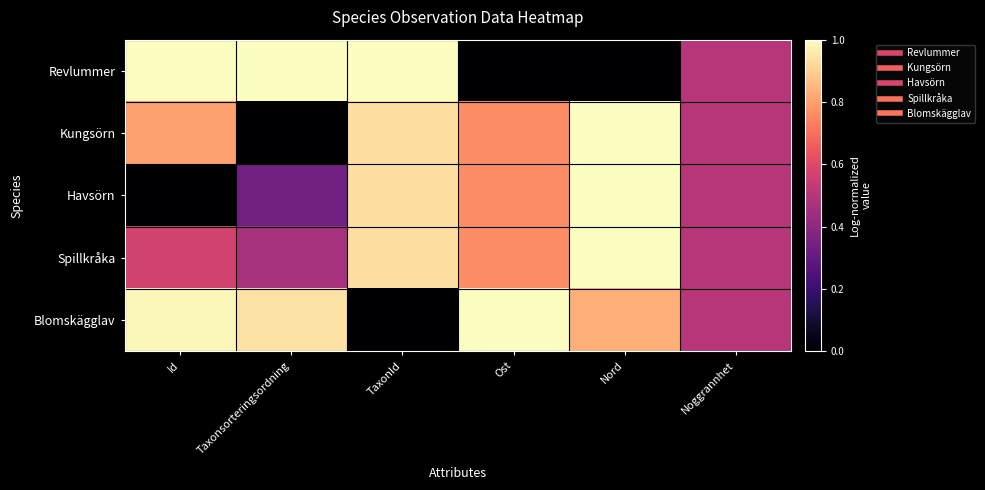

Rank the series by their maximum value, from lowest to highest.

Revlummer, Kungsörn, Havsörn, Spillkråka, Blomskägglav